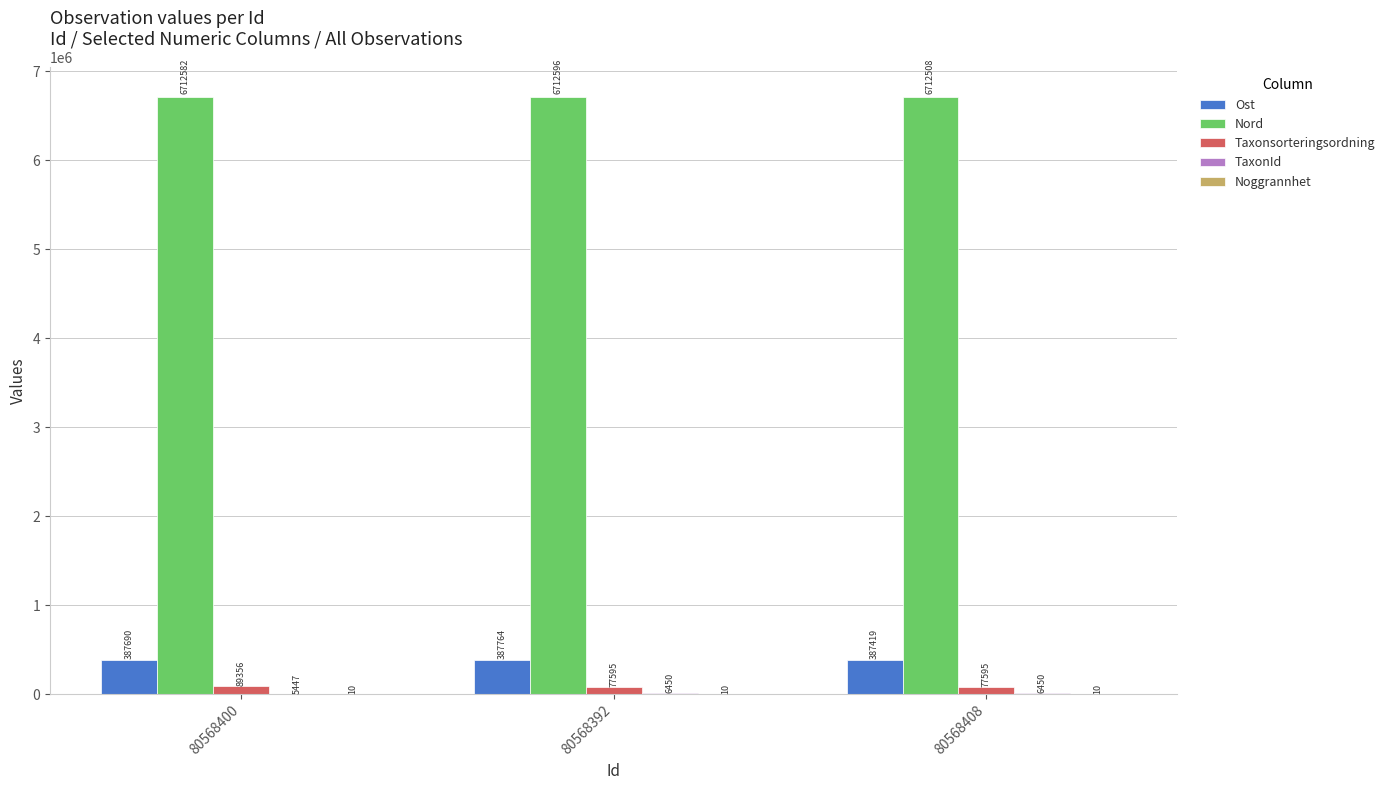

Which series changed the most between 80568400 and 80568392?

Taxonsorteringsordning